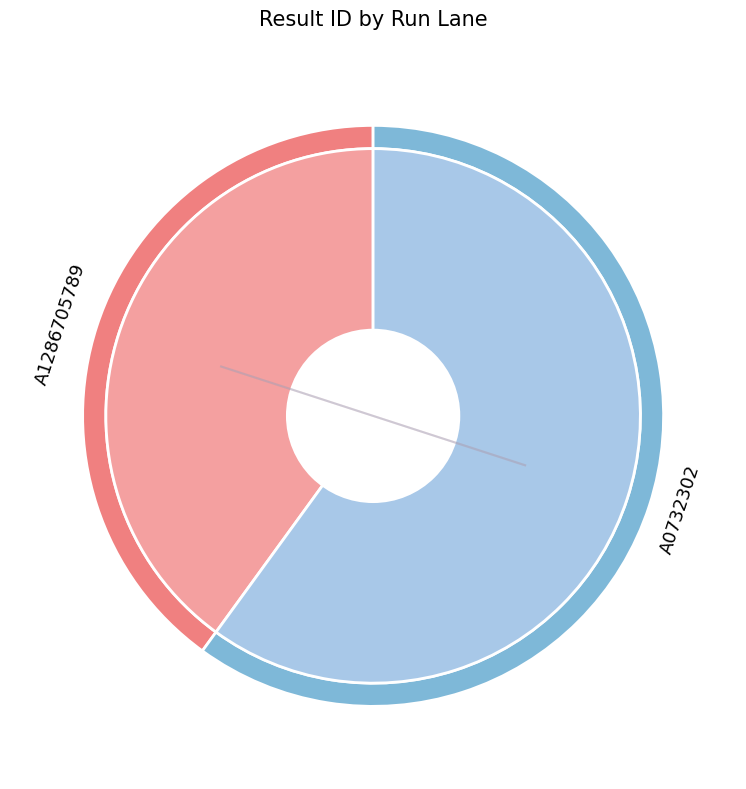

To the nearest percent, what is the combined percentage of A1286705789 and A0732302?

100%